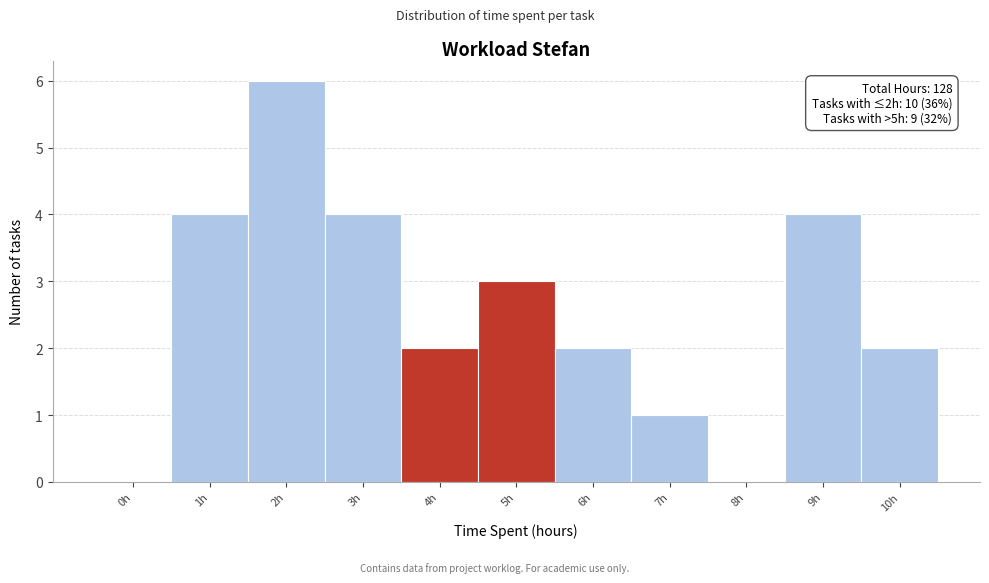

Reading right to left, extract all data points from this chart.

10h=2	9h=4	8h=0	7h=1	6h=2	5h=3	4h=2	3h=4	2h=6	1h=4	0h=0